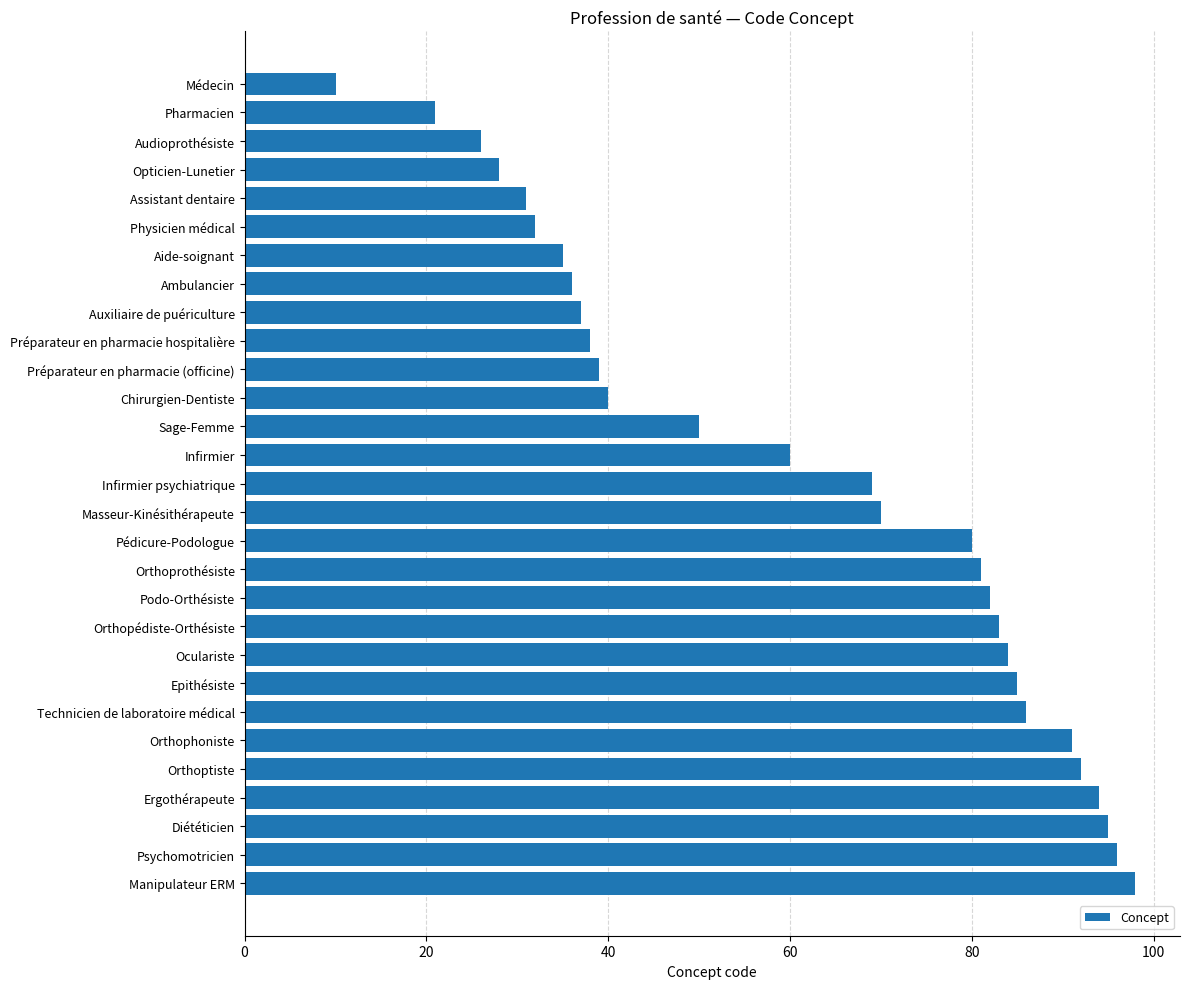

Approximately how many times larger is the value at Orthoptiste compared to Ergothérapeute?

1.0